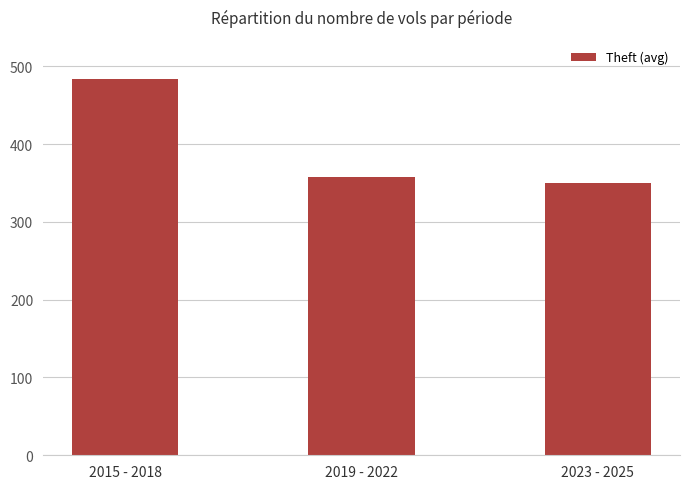

Read the value at 2023 - 2025.

350